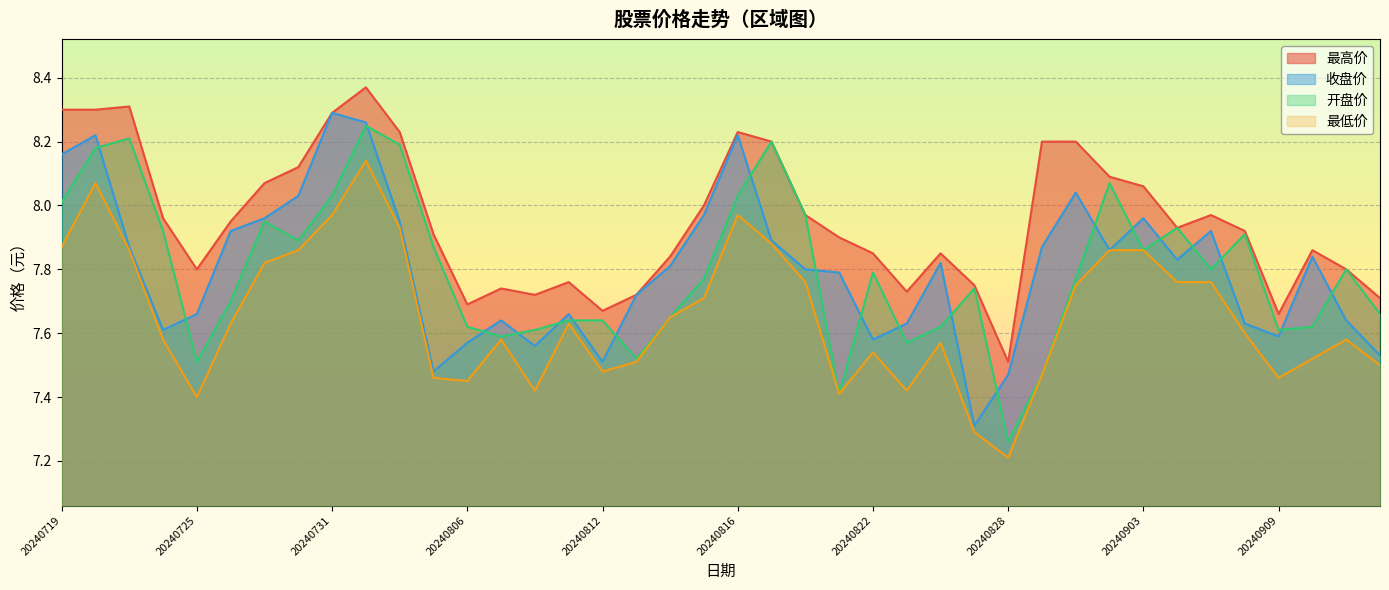

How many lines are shown in the chart?

4